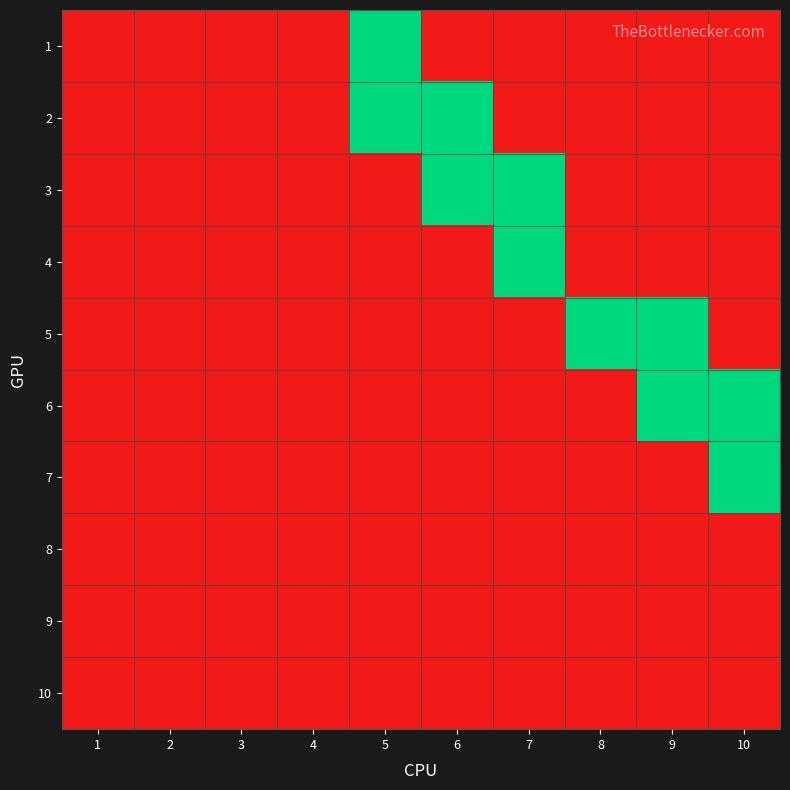

At how many categories does at least one series exceed 0?

6